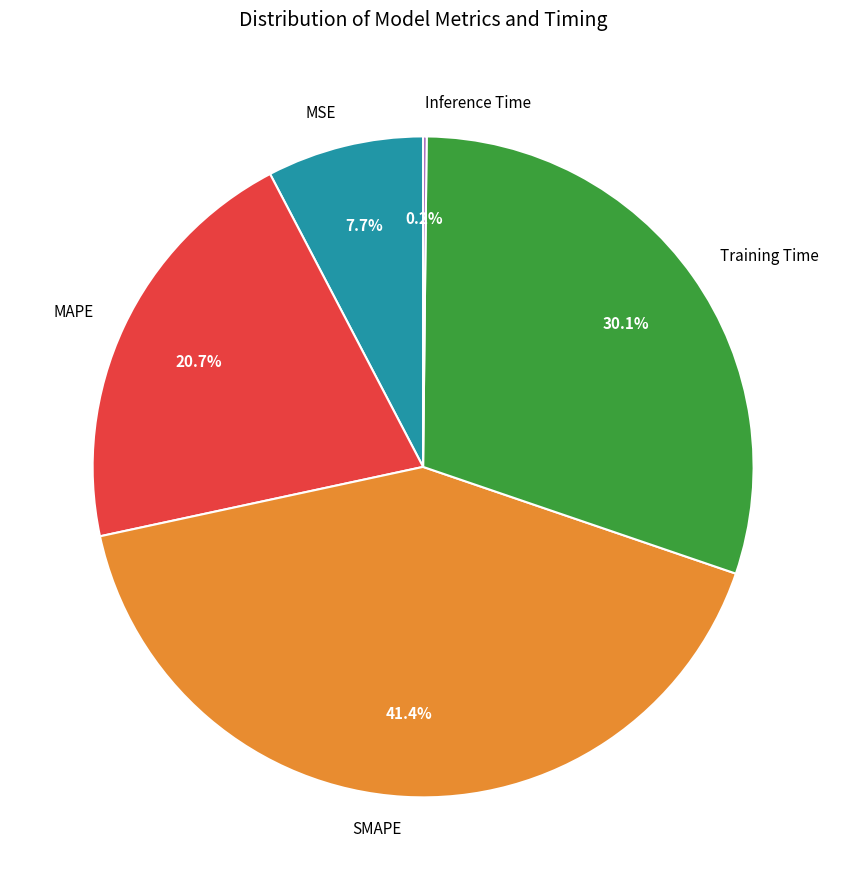

To the nearest percent, what is the average slice percentage?

20%